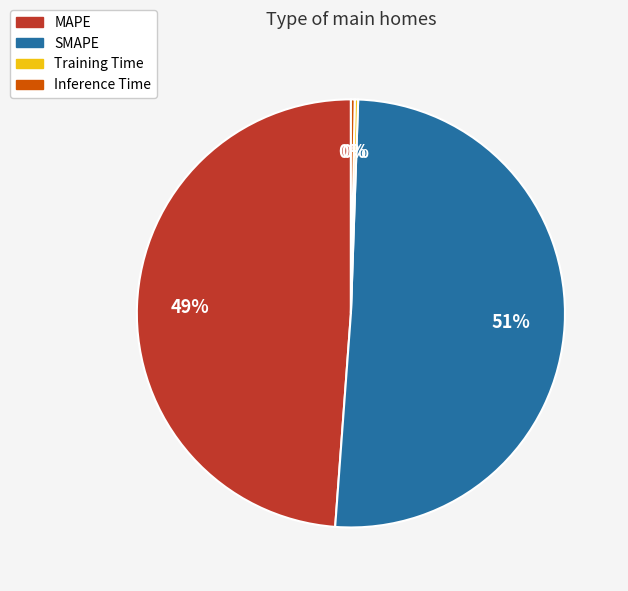

To the nearest percent, what is the average slice percentage?

25%